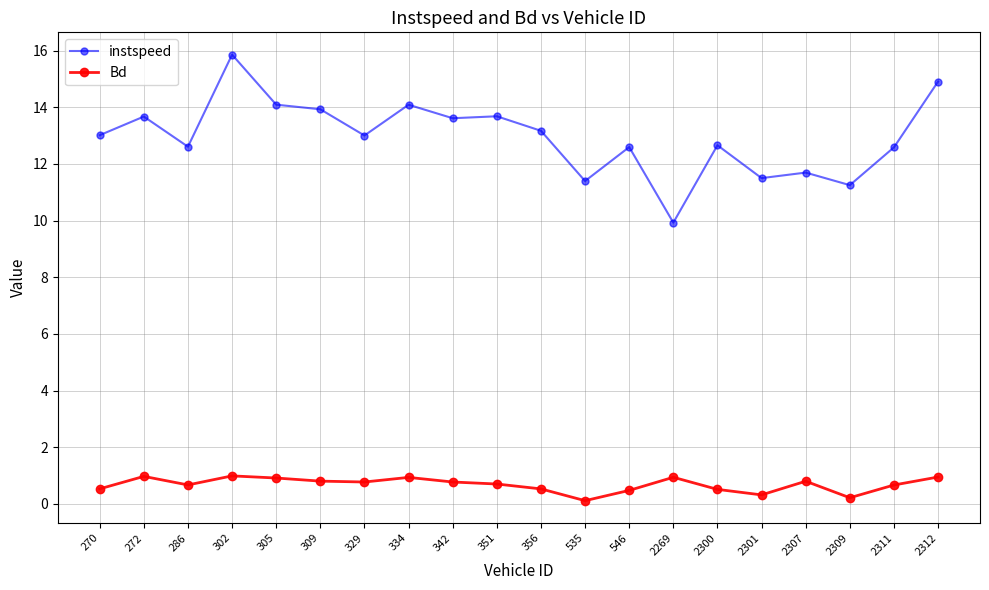

What is the spread (max minus min) of values at 309?

13.1